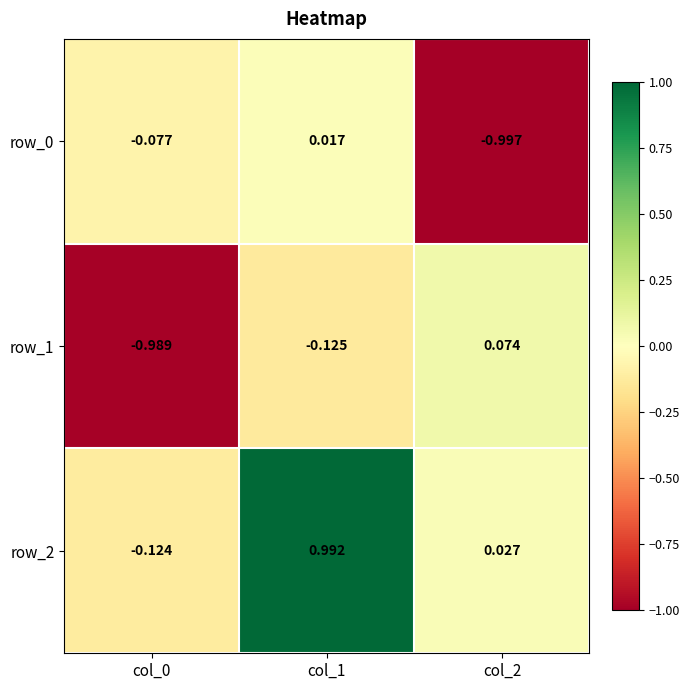

How many values in the row_1 series exceed 0?

1